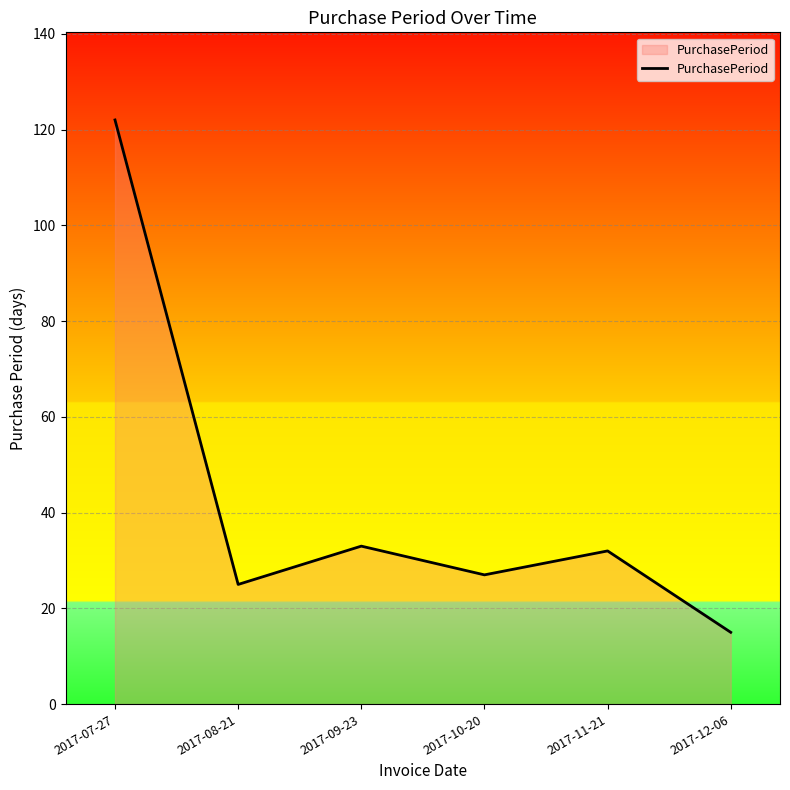

What is the change in value from 2017-08-21 to 2017-10-20?

+2